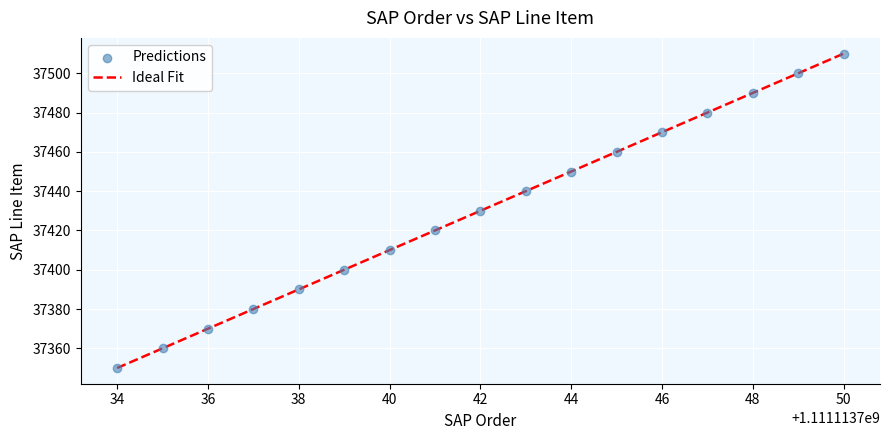

What is the range of Y values (max minus min)?

160